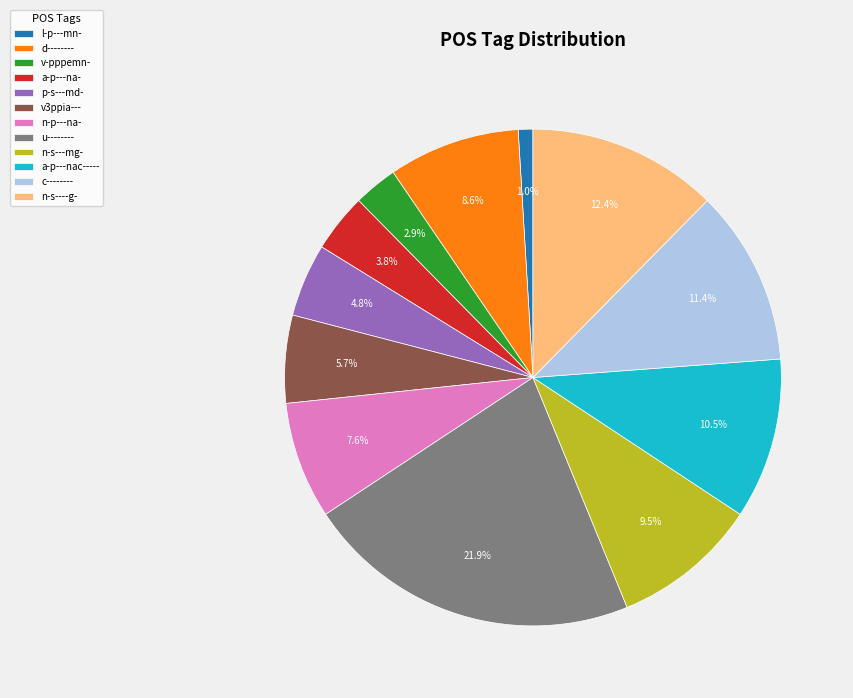

What portion of the pie excludes p-s---md-?

95.2%